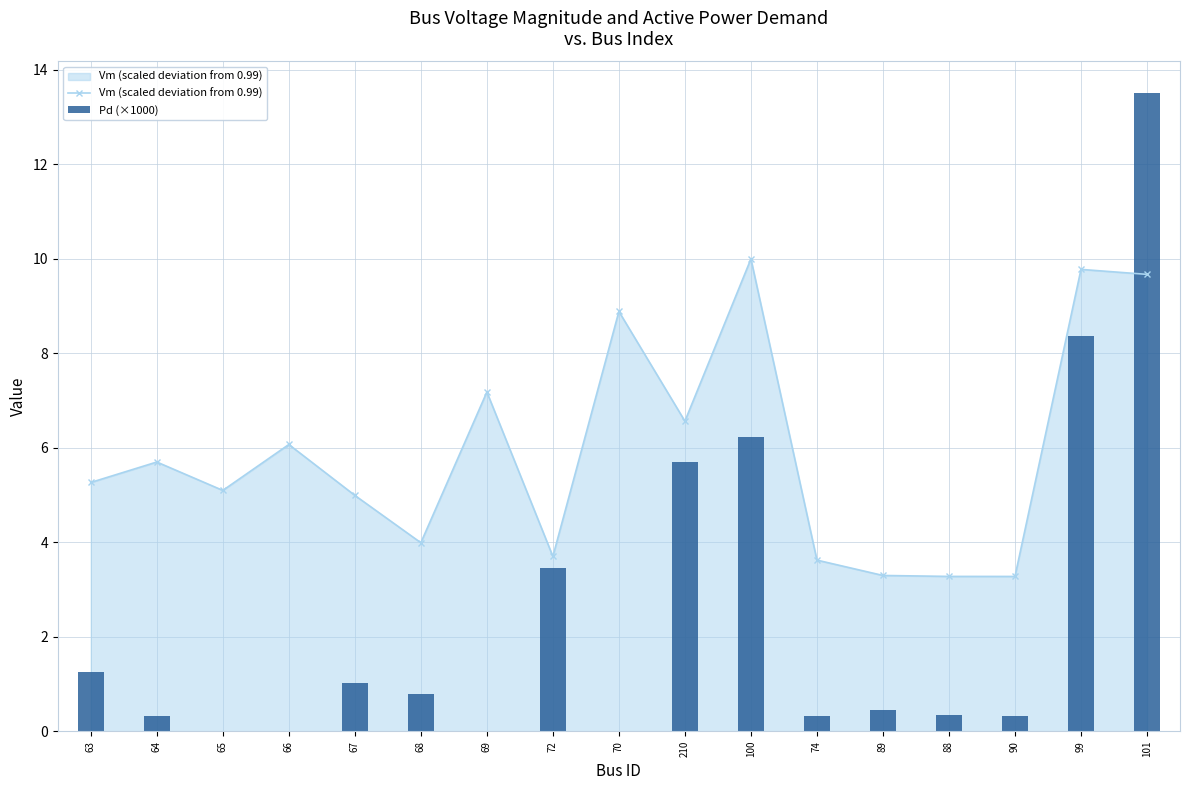

What is the label of the 7th bar from the left?

69